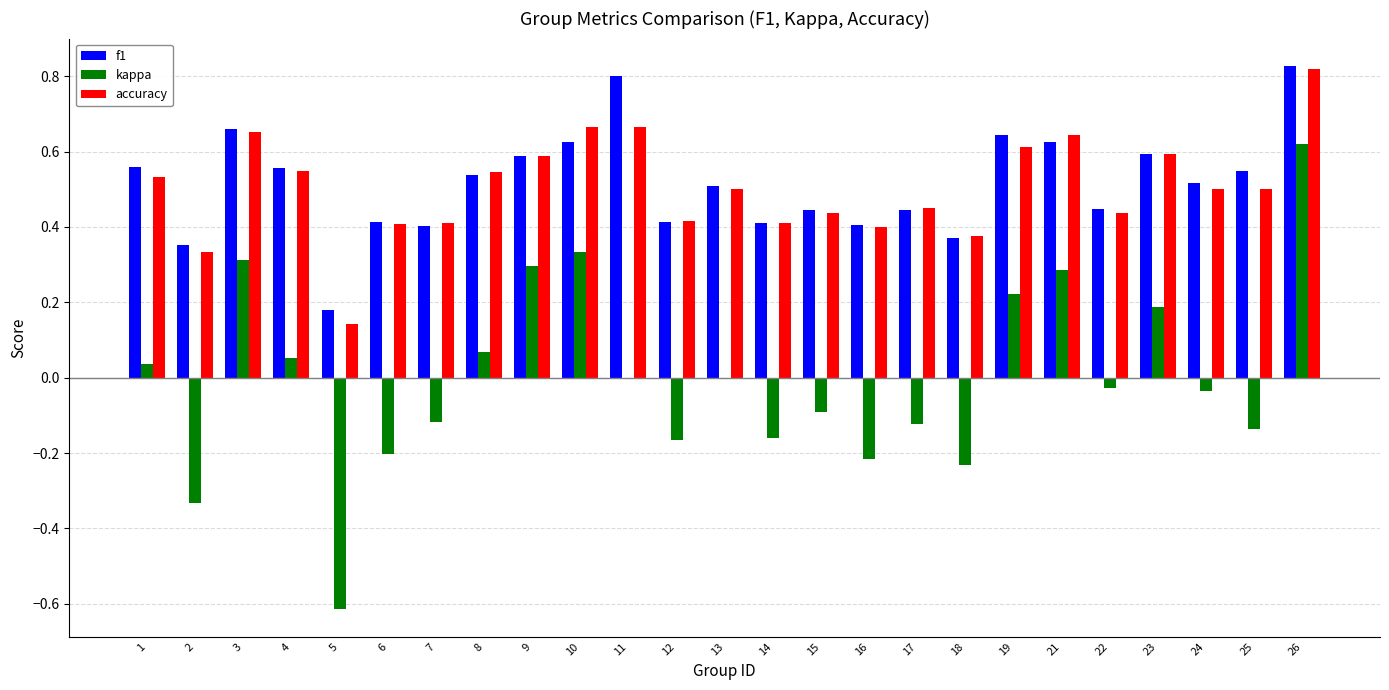

The f1 series shows 1.2 at 26. True or false?

False